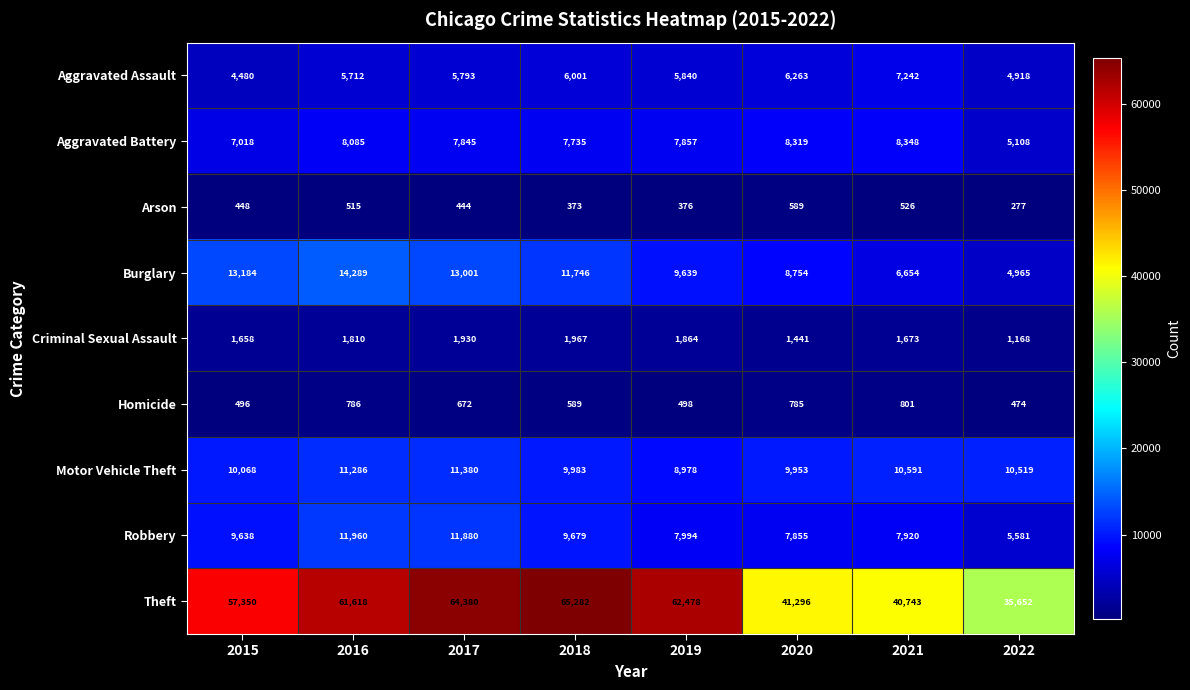

How many data points does each series have?

8